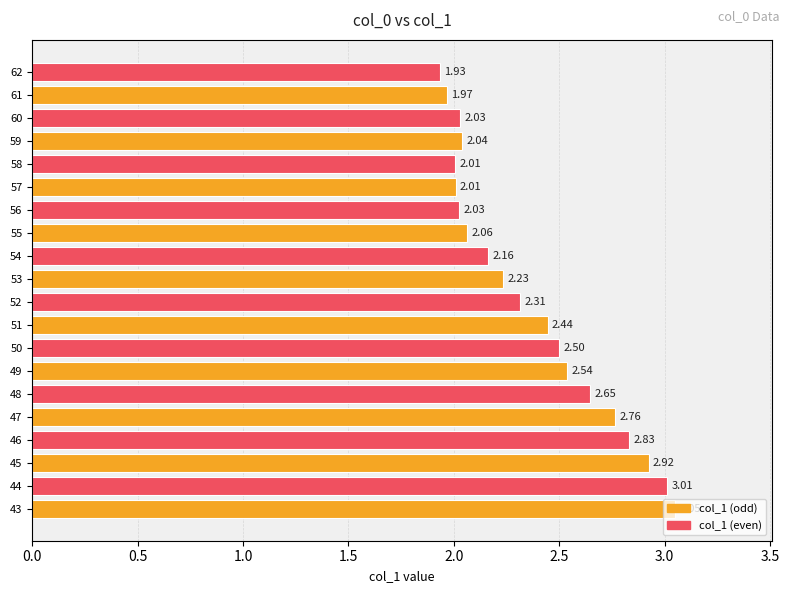

What is the sum of all values?

47.5